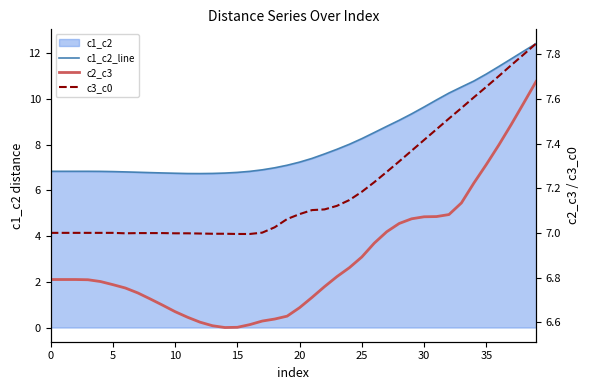

Read the c1_c2_line value at 25.

8.3